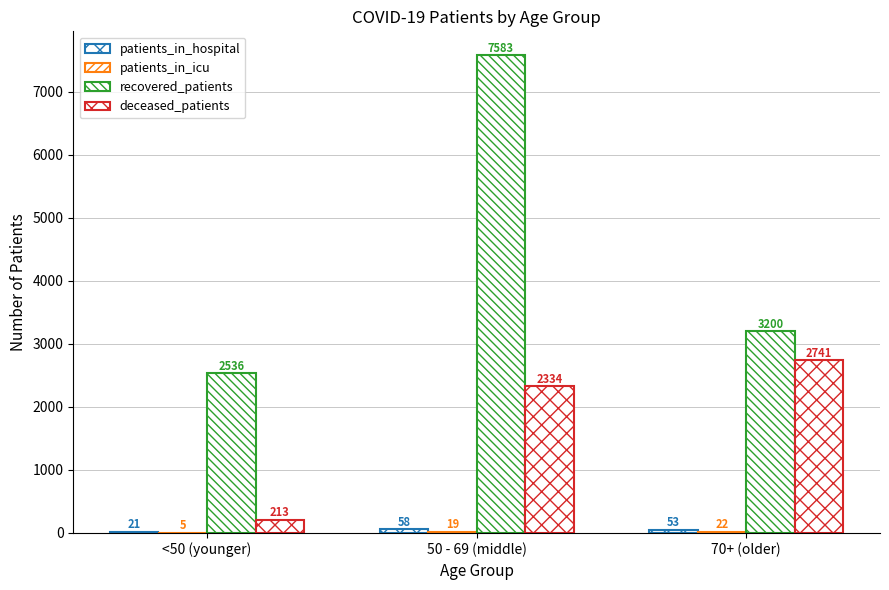

Count the deceased_patients values in the range 213 to 2741.

3